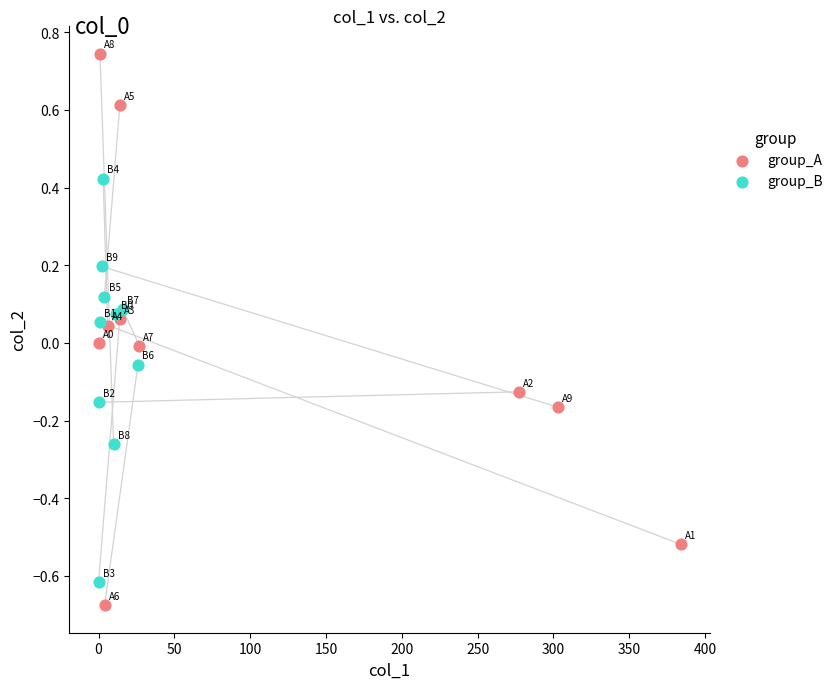

Which series has the largest Y range (max minus min)?

group_A